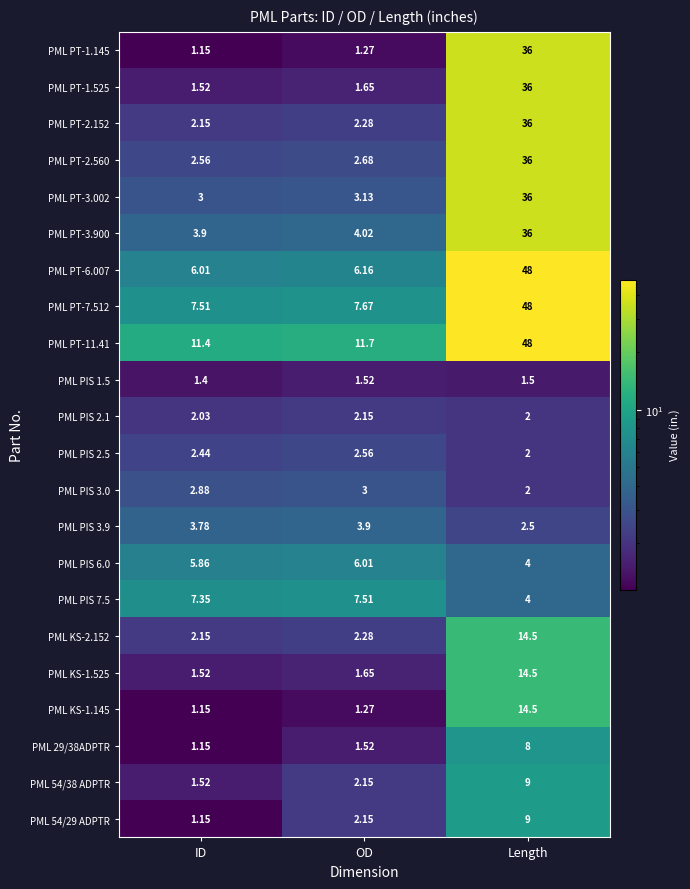

At which label is PML PT-1.525 closest to 18?

OD